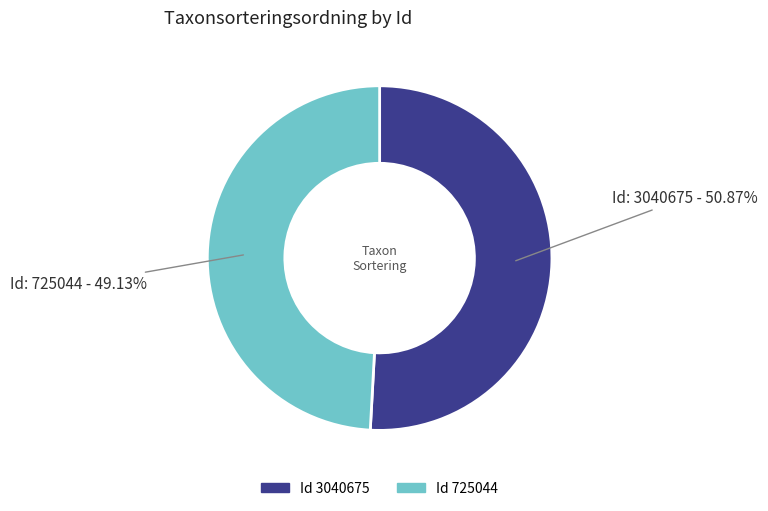

Is there any slice that represents more than half of the pie?

Yes